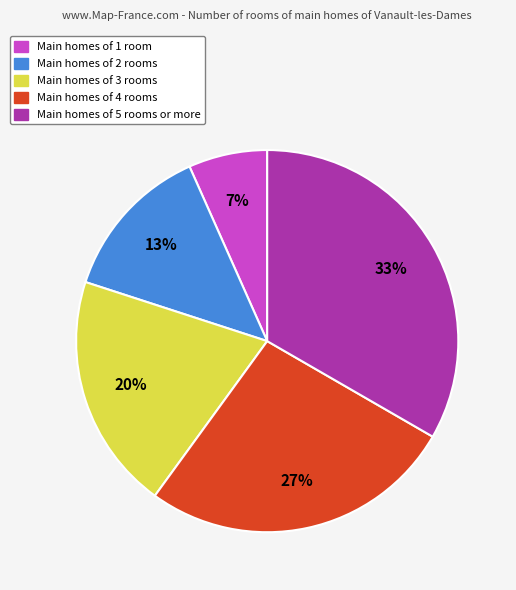

Is there a majority slice in this chart?

No